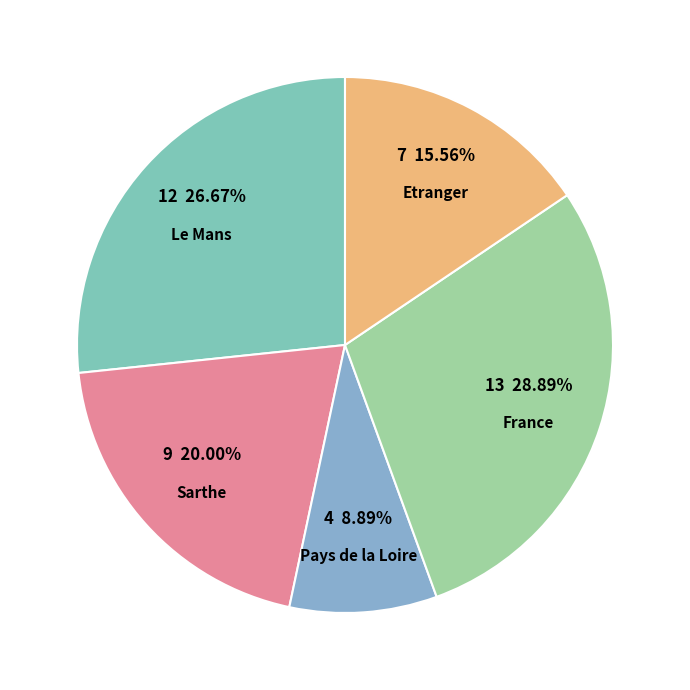

Which slice is the largest?

France